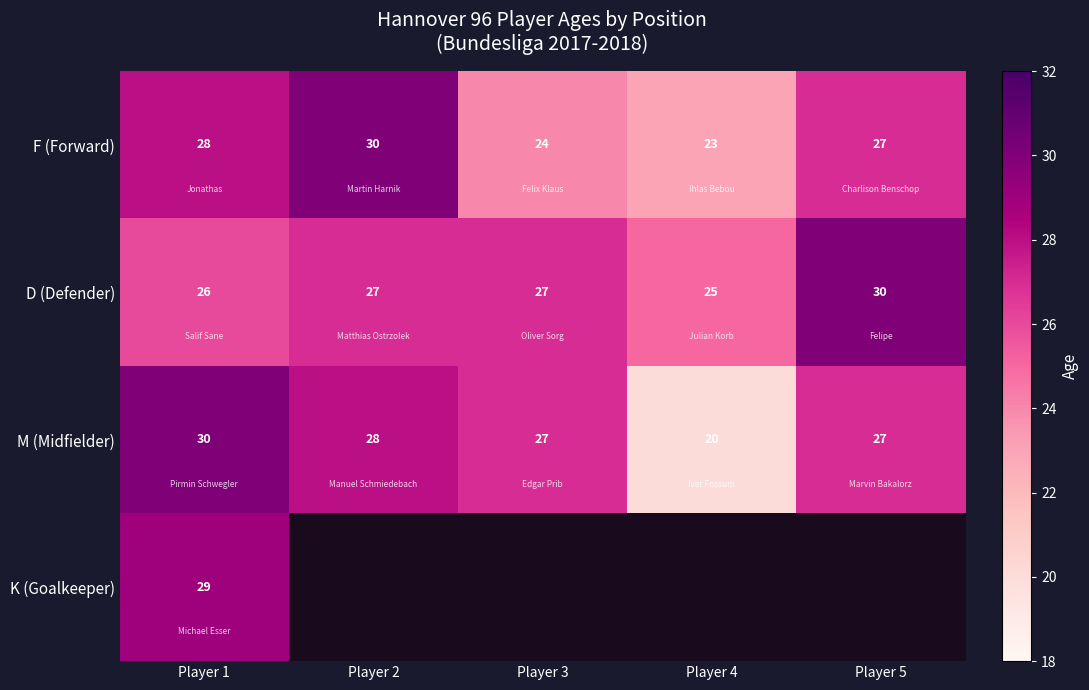

At how many categories does at least one series exceed 29?

3